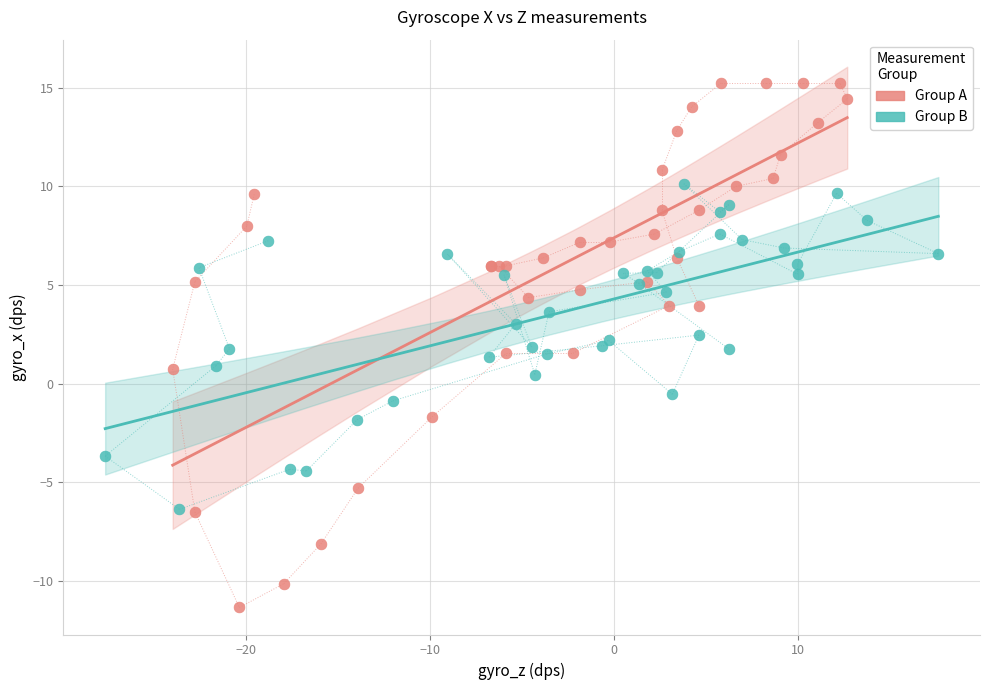

Which series has the widest spread of Y values?

Group A